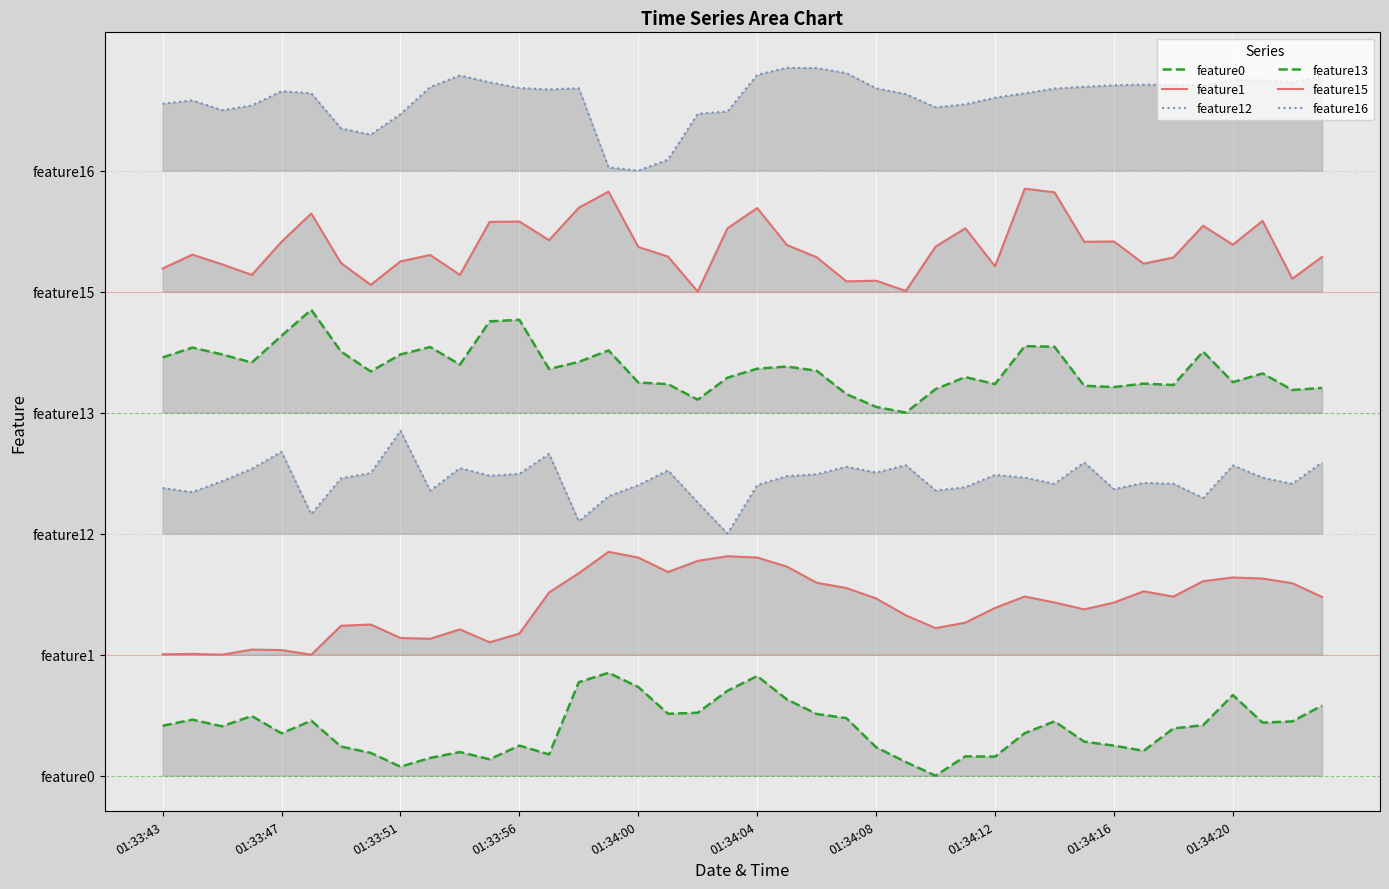

What value does the feature12 series have at 33?

2.9